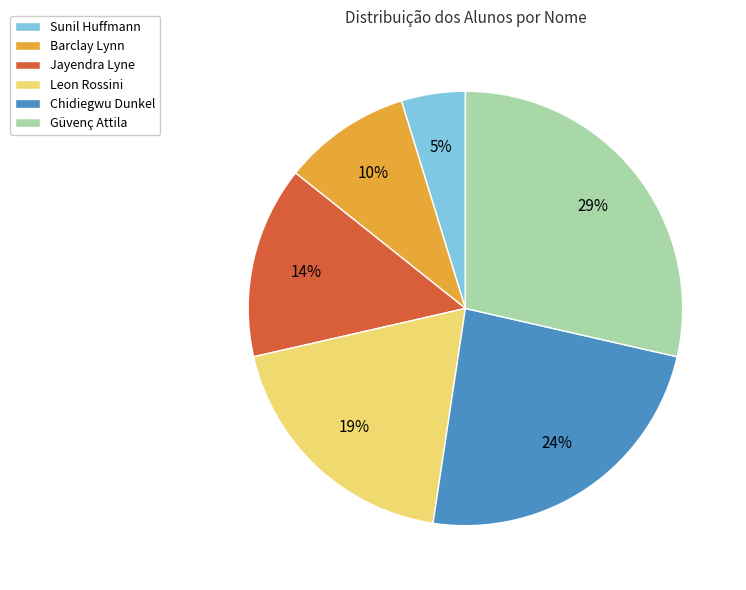

Does Leon Rossini account for over 50% of the chart?

No